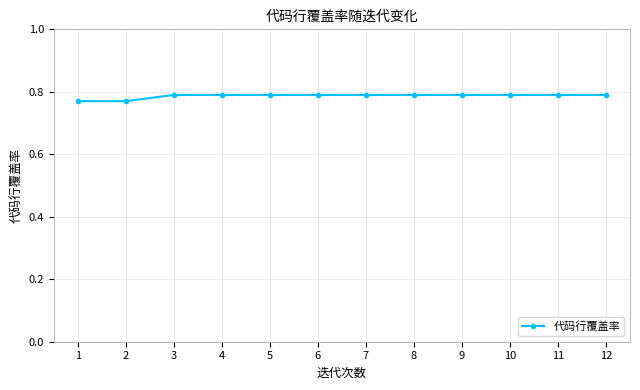

Which has a higher value, 1 or 8?

8